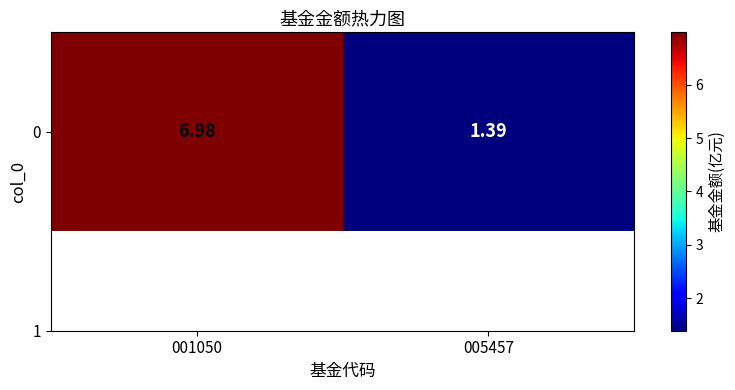

How many values are below 6?

1